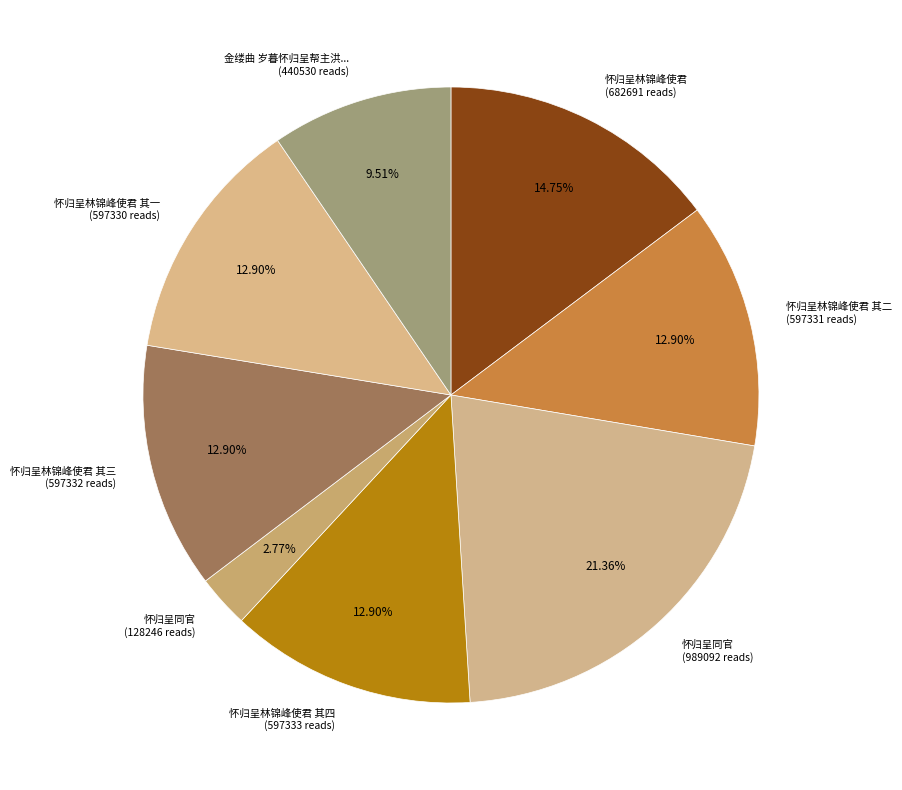

Do 怀归呈林锦峰使君 其二 (597331 reads) and 怀归呈林锦峰使君 (682691 reads) together represent more than half of the pie?

No